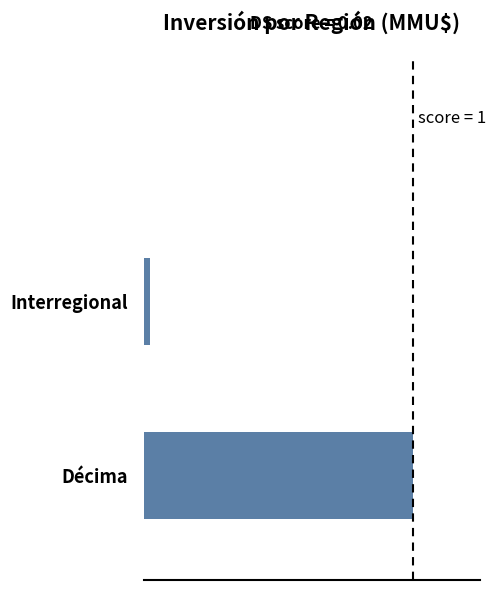

How many data points does each series have?

2